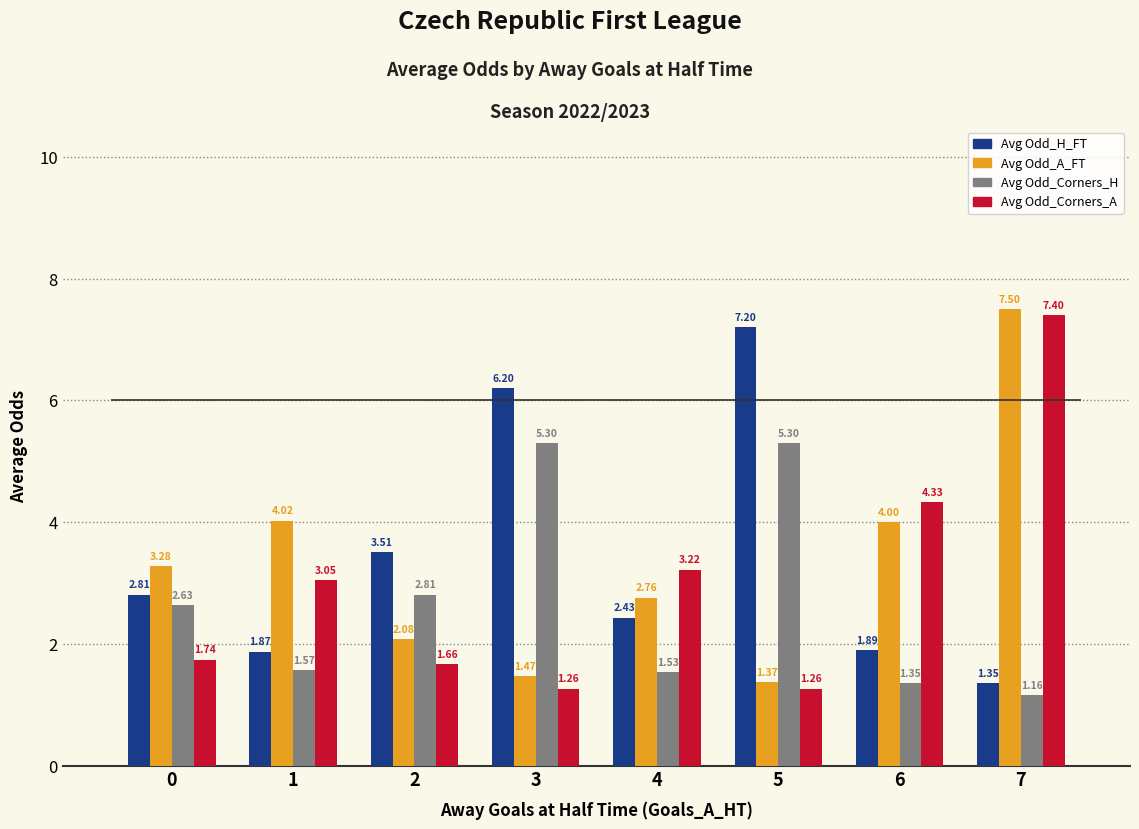

What are all the series names shown in the legend?

Avg Odd_H_FT, Avg Odd_A_FT, Avg Odd_Corners_H, Avg Odd_Corners_A